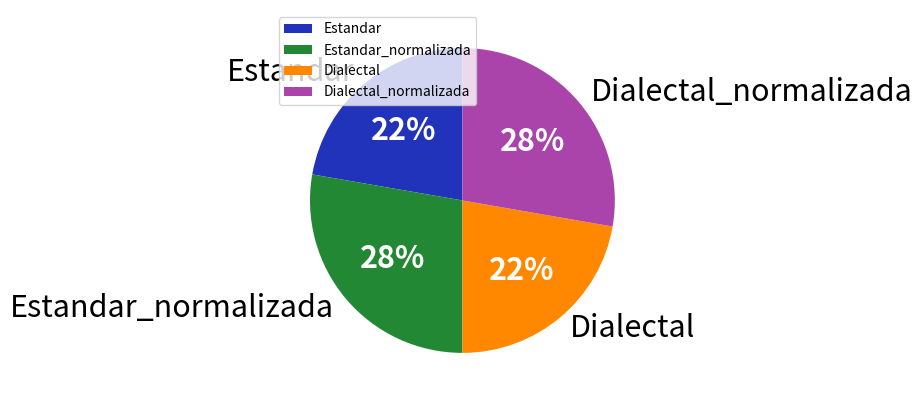

To the nearest percent, what portion does Estandar_normalizada represent?

28%